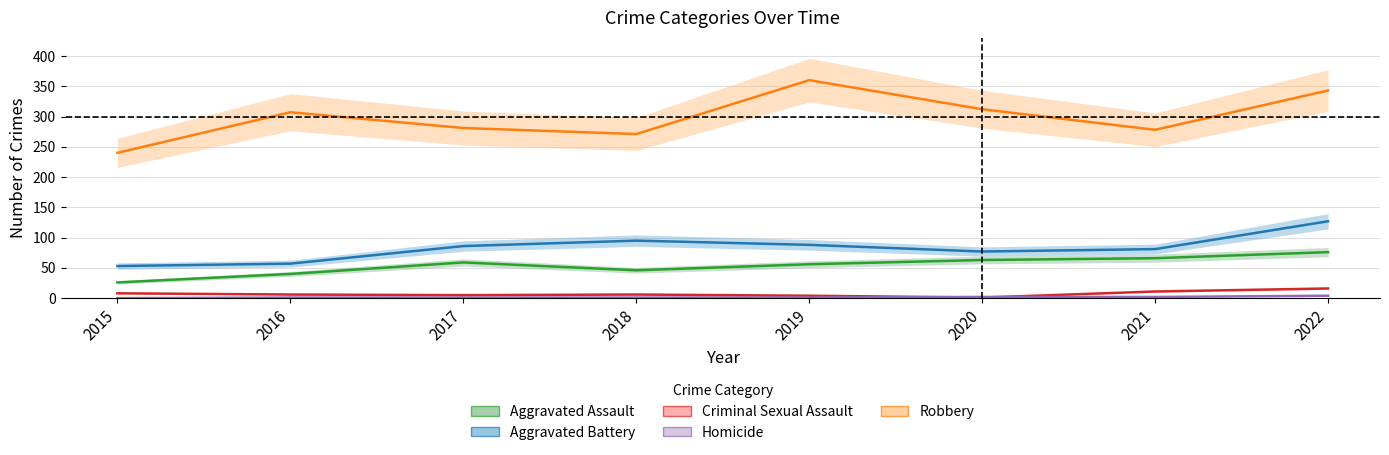

True or false: Criminal Sexual Assault and Aggravated Assault intersect in this chart.

False